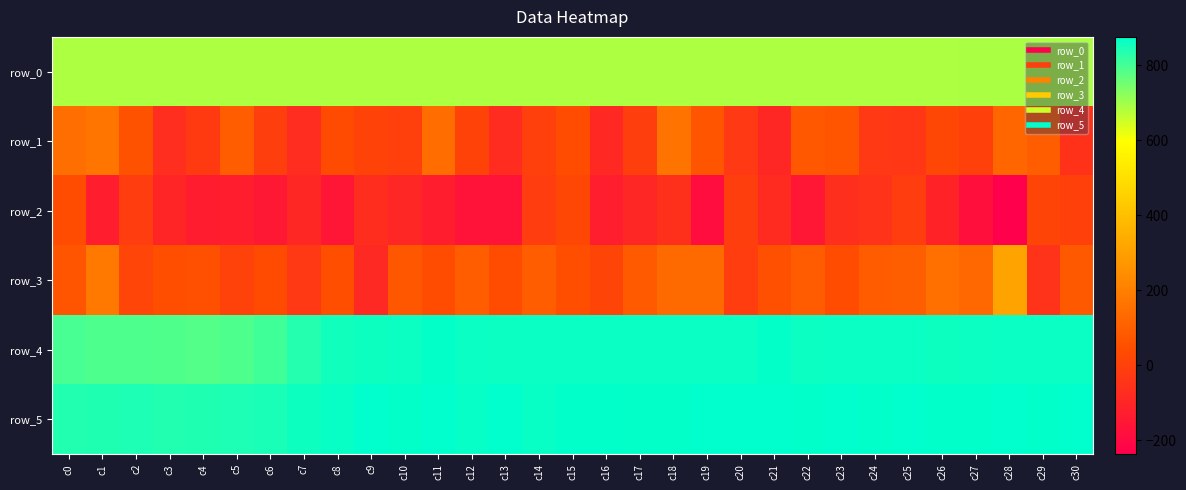

Reading left to right, extract all data points from this chart.

row_0: 685.5	685.5	685.6	685.6	685.7	685.7	685.8	685.8	685.9	685.9	685.9	686.0	686.1	686.1	686.1	686.2	686.3	686.3	686.3	686.4	686.4	686.5	686.5	686.5	686.6	686.6	686.7	686.7	686.8	686.8	686.9
row_1: 146.0	171.0	59.0	-70.0	-24.0	93.0	-8.0	-75.0	35.0	8.0	-5.0	143.0	9.0	-73.0	-5.0	42.0	-88.0	-10.0	164.0	69.0	-27.0	-93.0	79.0	68.0	-28.0	-37.0	21.0	-1.0	123.0	93.0	-51.0
row_2: 39.0	-129.0	-14.0	-99.0	-132.0	-128.0	-147.0	-94.0	-158.0	-71.0	-98.0	-128.0	-166.0	-167.0	-12.0	23.0	-127.0	-98.0	-61.0	-186.0	-11.0	-78.0	-151.0	-64.0	-49.0	-13.0	-107.0	-180.0	-238.0	13.0	-1.0
row_3: 68.0	180.0	16.0	49.0	51.0	2.0	33.0	-28.0	49.0	-87.0	76.0	39.0	93.0	40.0	94.0	46.0	13.0	85.0	132.0	134.0	-12.0	50.0	87.0	41.0	89.0	96.0	153.0	125.0	311.0	-49.0	83.0
row_4: 796.0	789.0	790.0	787.0	783.0	791.0	806.0	836.0	855.0	860.0	862.0	870.0	864.0	862.0	864.0	865.0	863.0	865.0	865.0	864.0	863.0	871.0	861.0	865.0	863.0	864.0	860.0	861.0	863.0	865.0	864.0
row_5: 839.0	841.0	843.0	838.0	841.0	842.0	846.0	859.0	867.0	875.0	870.0	874.0	869.0	876.0	866.0	873.0	873.0	871.0	870.0	874.0	874.0	874.0	873.0	875.0	873.0	875.0	873.0	872.0	875.0	872.0	875.0